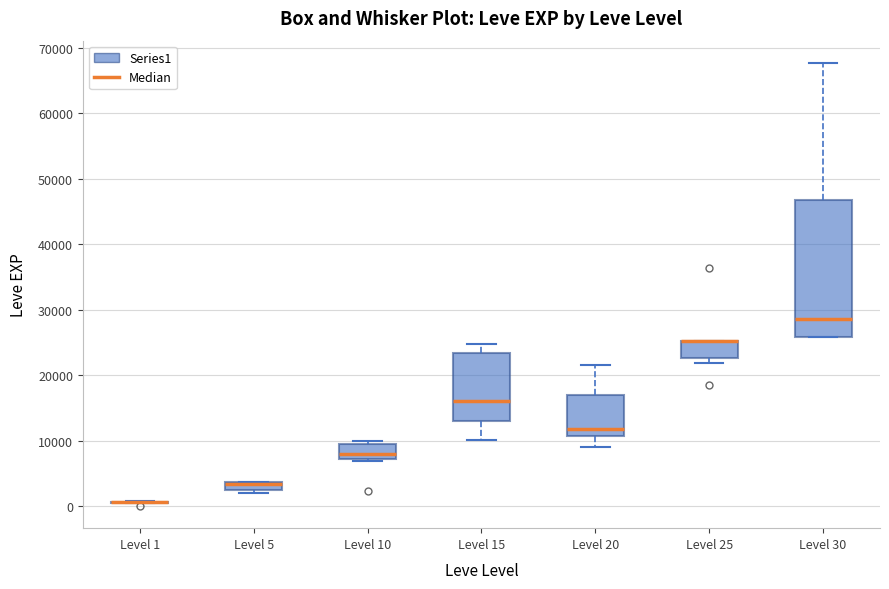

Which box is the tallest, from its lower edge to its upper edge?

Level 30